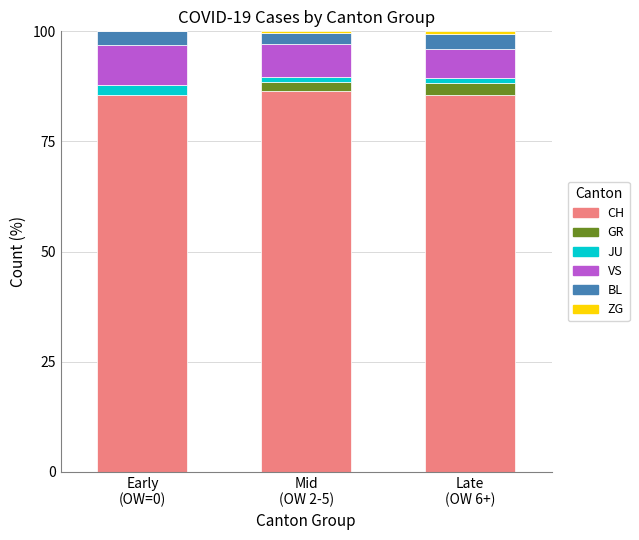

What is the maximum value for CH?

86.4